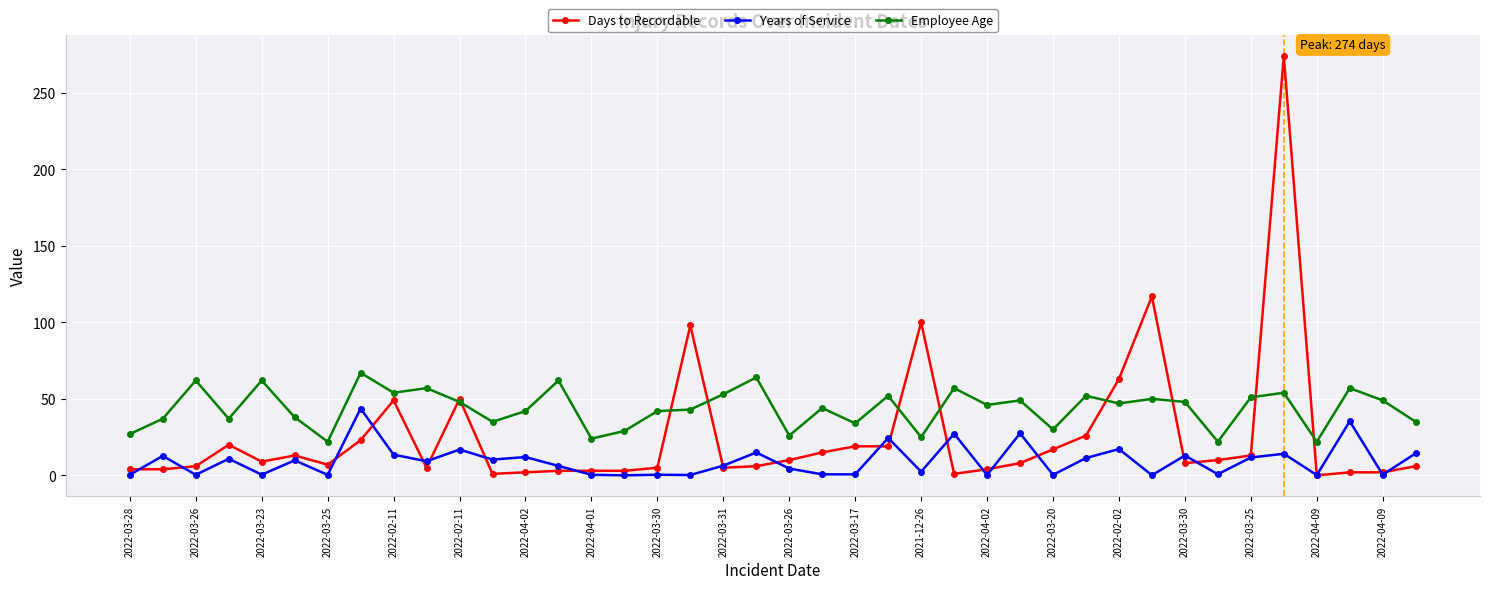

What is the average value of the Years of Service series?

9.4